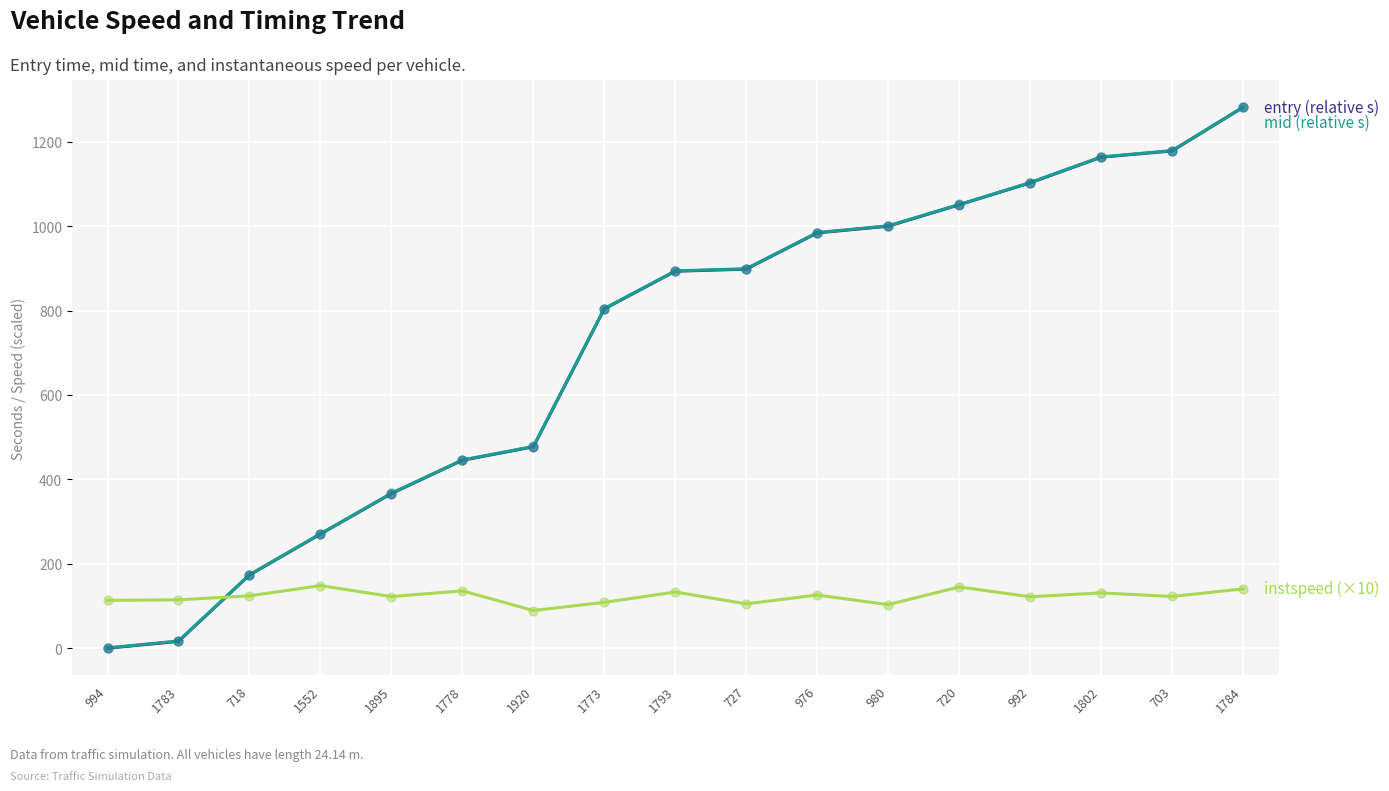

At which category is the sum across all series the highest?

1784